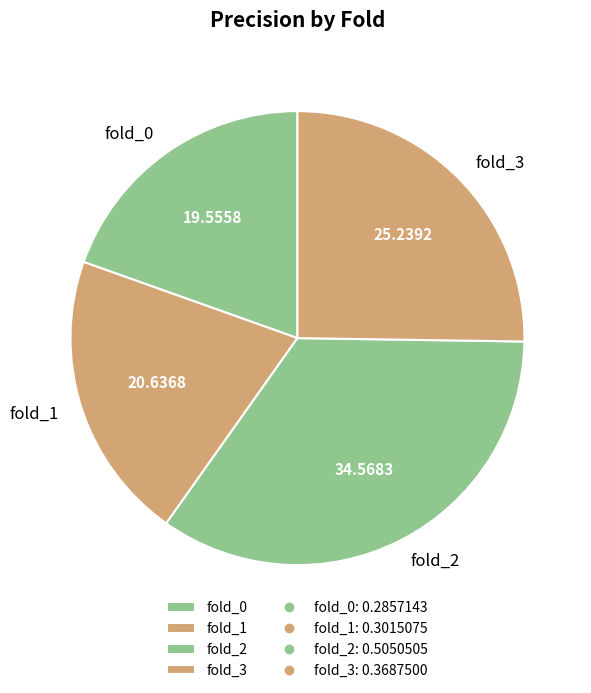

Is fold_1 the majority of the pie?

No